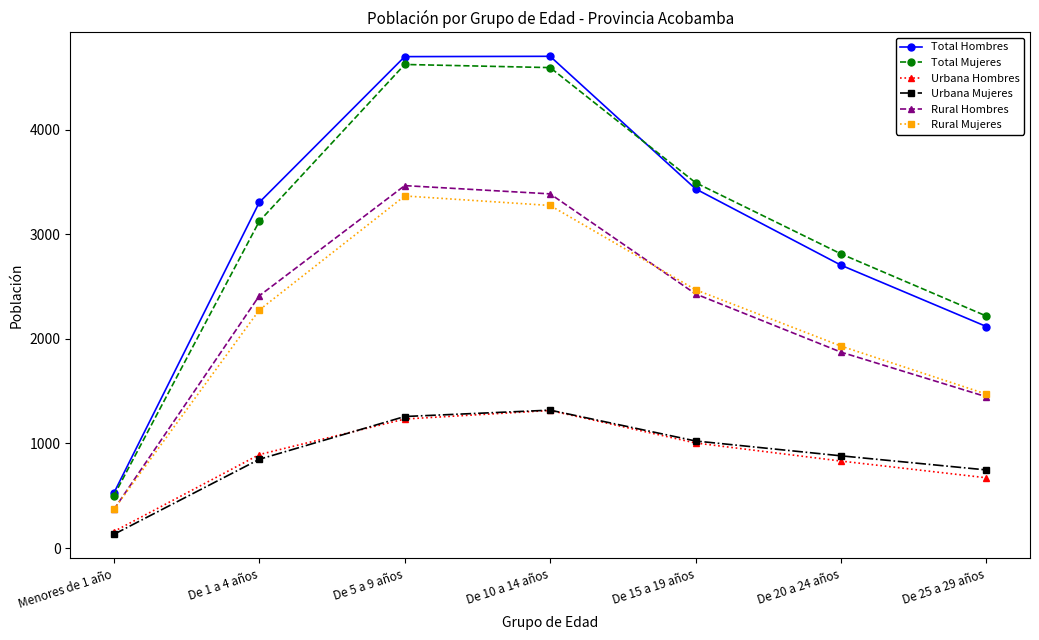

True or false: Rural Mujeres has more than 2 points higher than both neighbors.

False